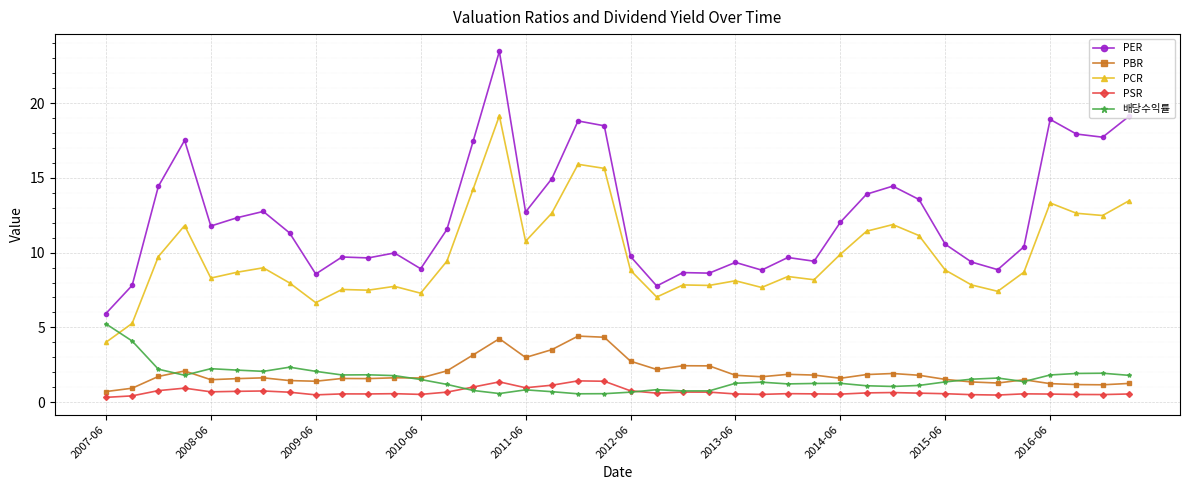

True or false: PBR and PCR cross at least once.

False